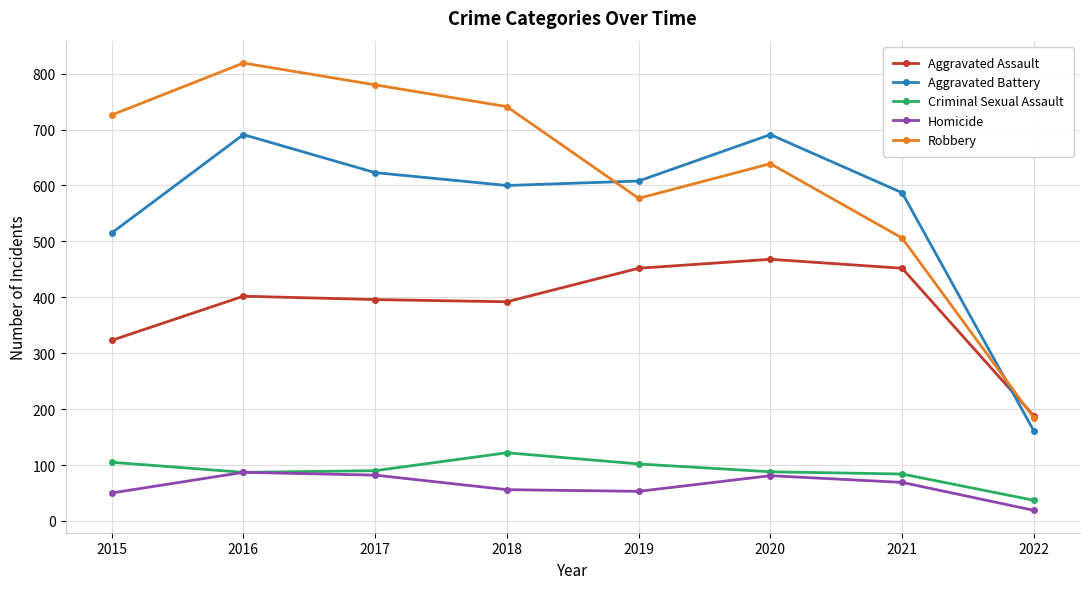

At how many categories does at least one series exceed 227?

7